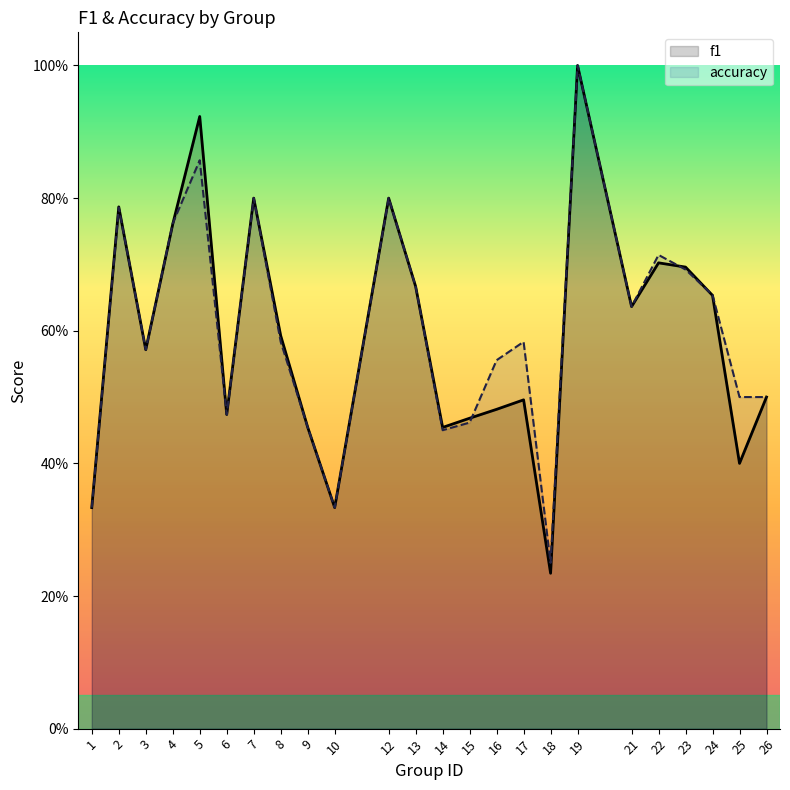

How many interior local peaks does the accuracy series have?

7